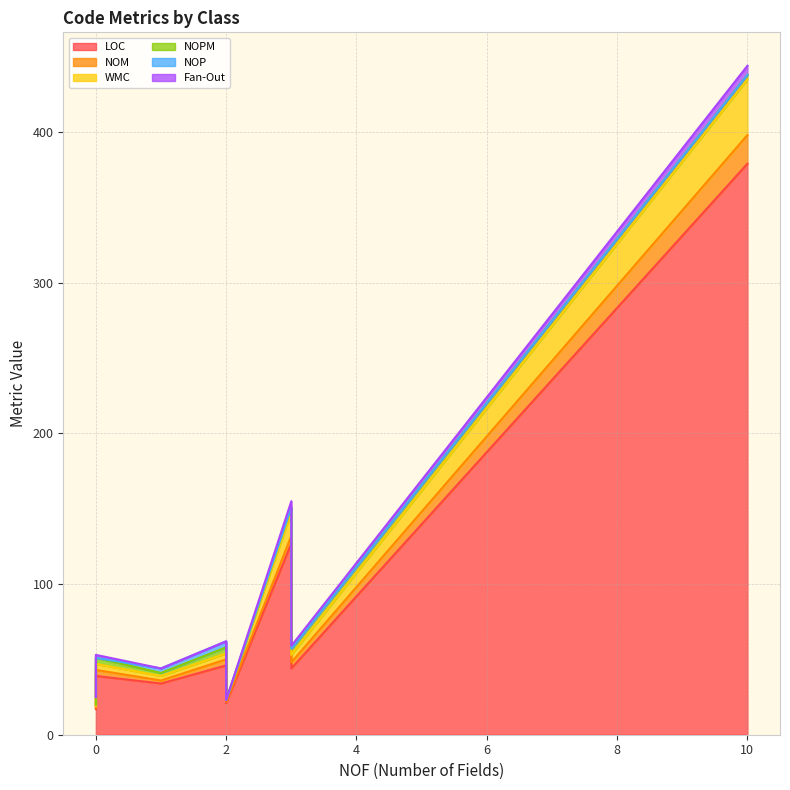

The NOPM series shows 3 at Watch. True or false?

False